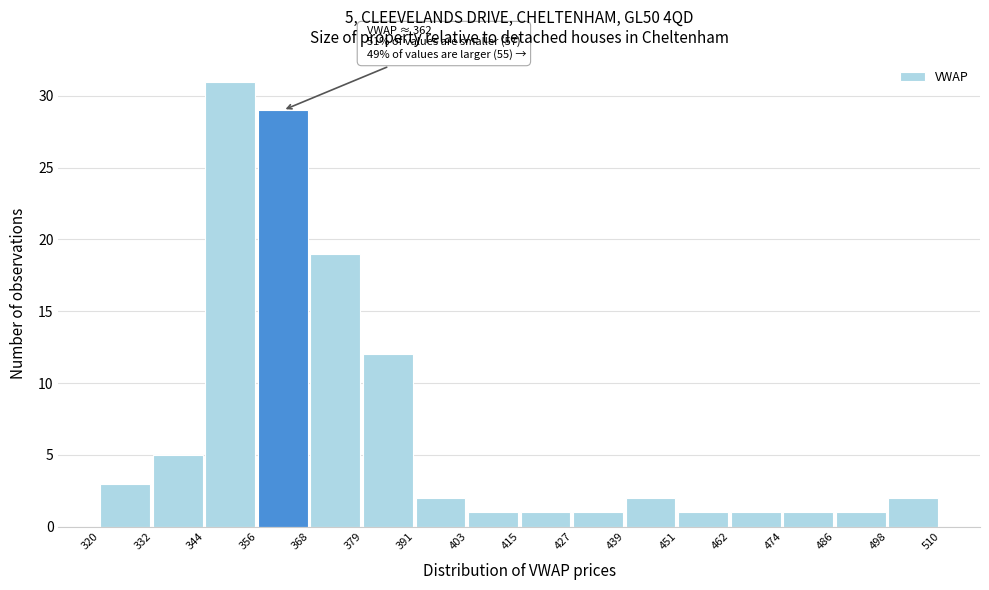

Which range on the x-axis has the tallest bar?

344 to 356